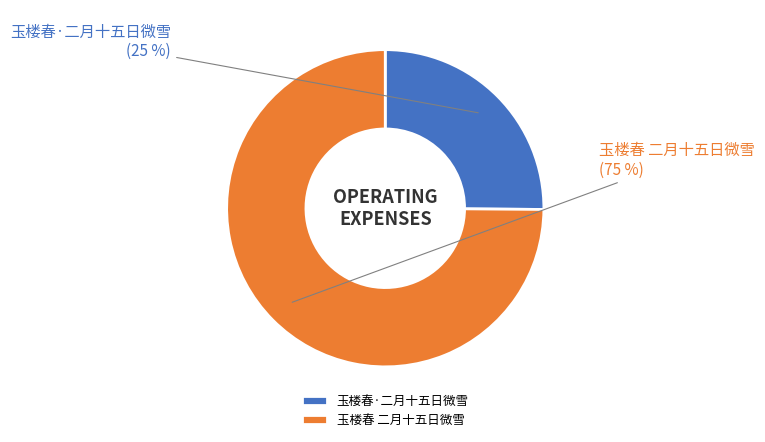

Rank the categories by value from highest to lowest.

玉楼春 二月十五日微雪, 玉楼春·二月十五日微雪